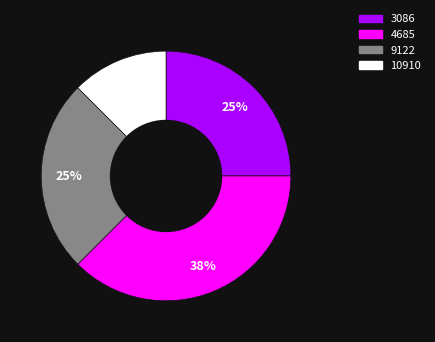

Count the number of slices in the pie.

4